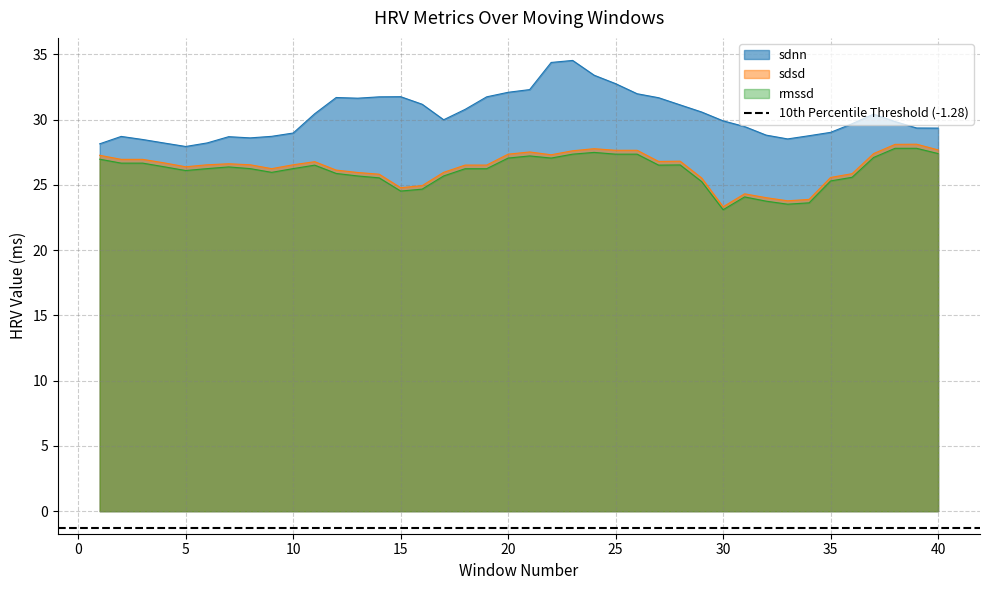

What is the value of the sdsd point at the 8th from the left?

26.5